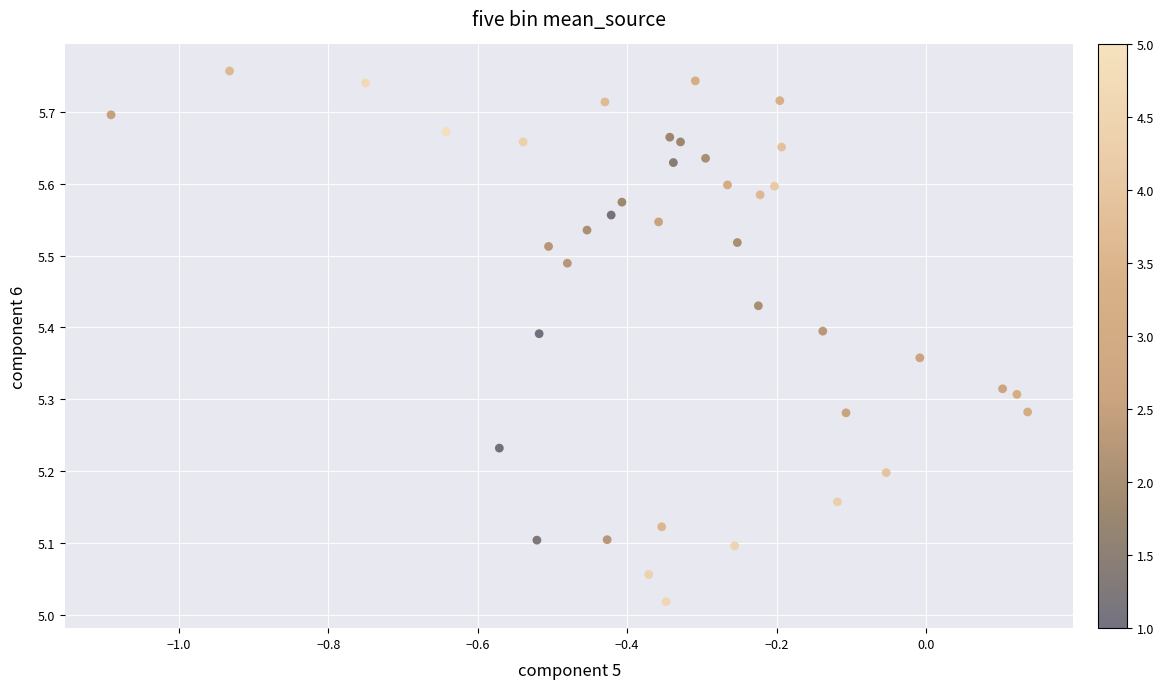

What is the range of X values (max minus min)?

1.2